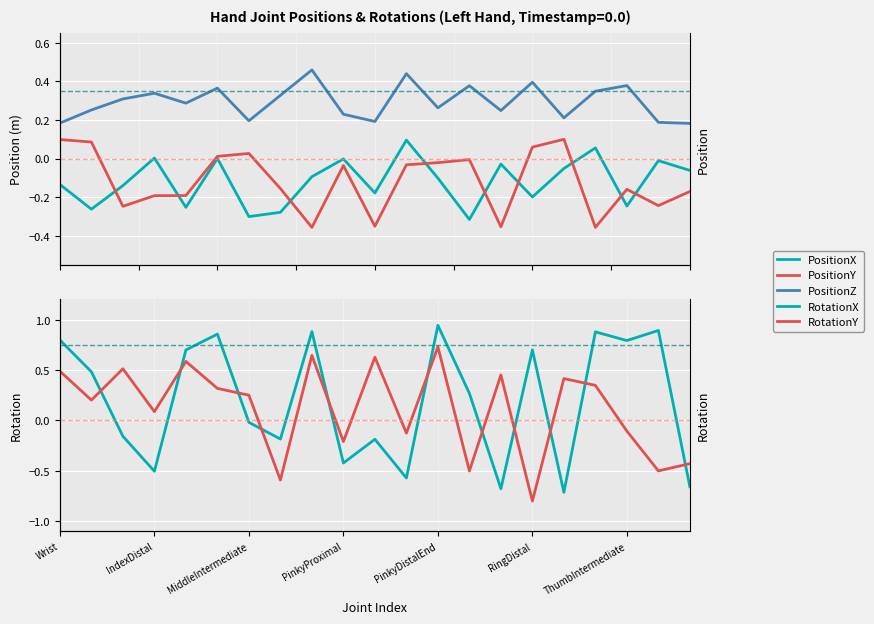

Is it true that RotationY equals -0.5 at 13?

True